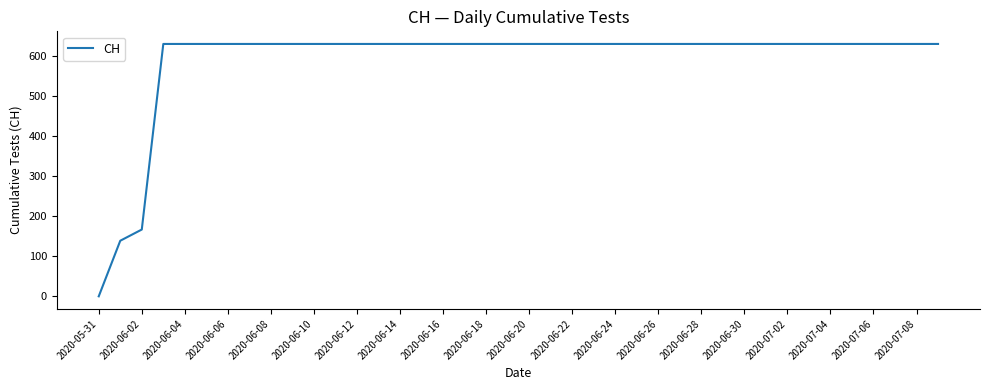

What is the greatest value displayed?

631